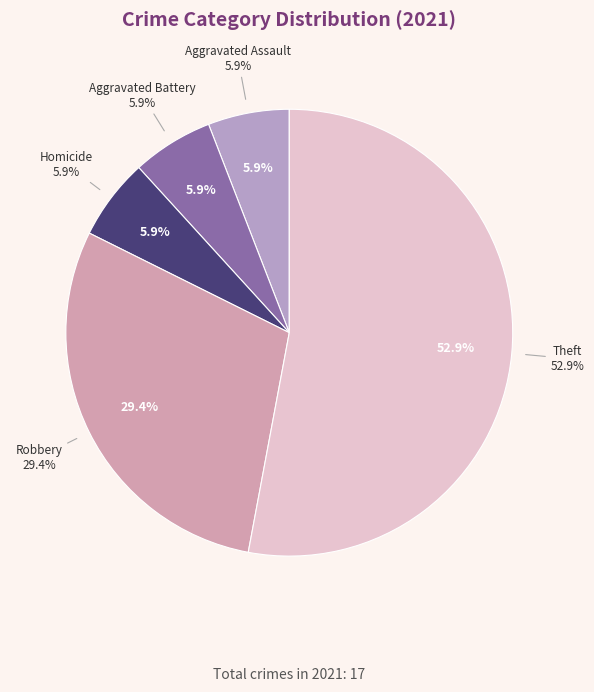

To the nearest percent, what percentage of the pie is Theft?

53%